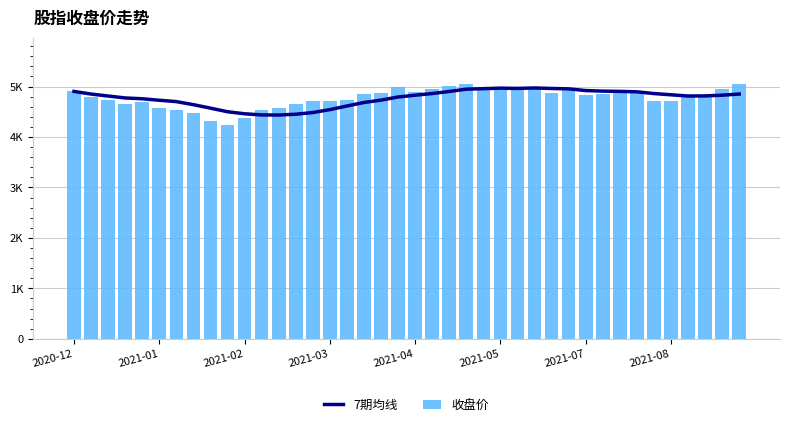

Reading left to right, list all the values displayed in this chart.

7期均线: 4902.9	4850.7	4811.8	4773.6	4757.6	4728.0	4701.0	4640.5	4571.7	4500.5	4460.0	4437.2	4435.1	4451.0	4484.5	4542.2	4614.5	4683.5	4730.6	4792.3	4827.7	4861.1	4901.9	4947.4	4957.5	4967.4	4962.5	4971.0	4961.4	4953.9	4920.1	4908.8	4903.9	4894.9	4860.4	4836.1	4812.0	4814.1	4828.1	4851.0
收盘价: 4902.9	4798.5	4733.8	4659.0	4693.8	4580.0	4538.8	4479.7	4316.9	4235.0	4375.8	4534.0	4565.8	4649.5	4714.2	4721.4	4741.0	4858.4	4863.8	4997.7	4897.2	4948.1	5007.3	5059.2	4929.2	4933.4	4963.3	4956.7	4880.9	4954.4	4823.1	4849.5	4899.2	4900.7	4714.8	4711.0	4785.8	4837.9	4947.0	5059.8